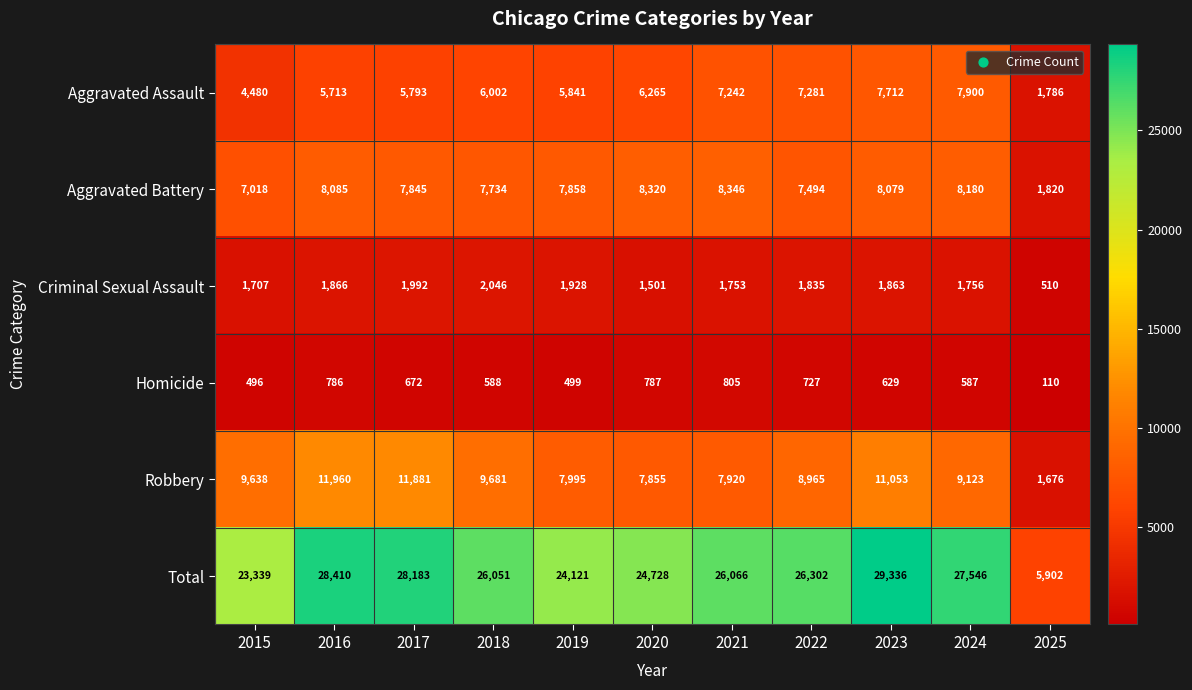

How many data points does each series have?

11